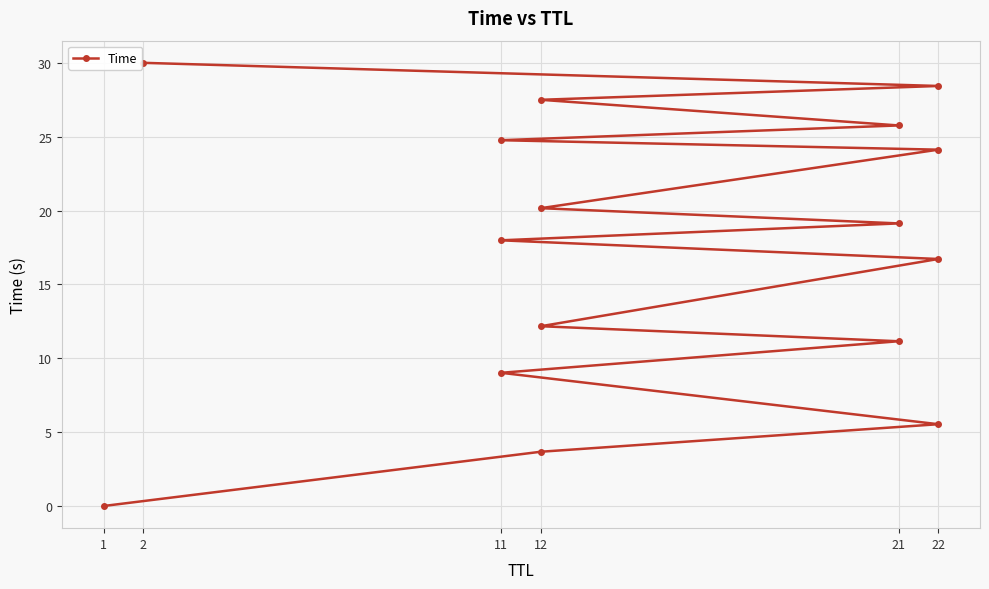

What is the difference between the second highest and second lowest values?

24.8